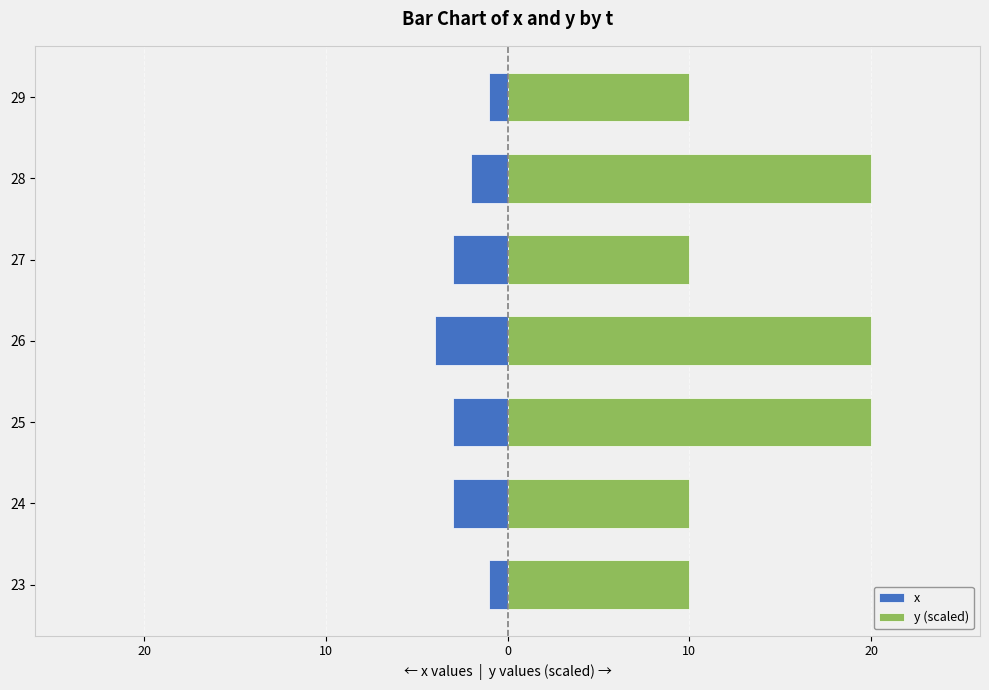

List the series in order of their peak value, highest first.

y (scaled), x